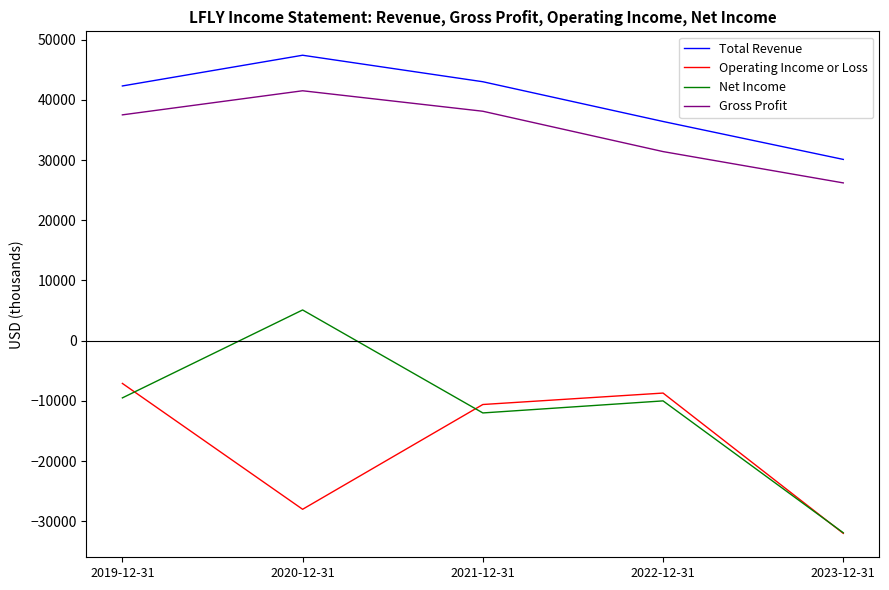

True or false: Gross Profit and Operating Income or Loss intersect in this chart.

False